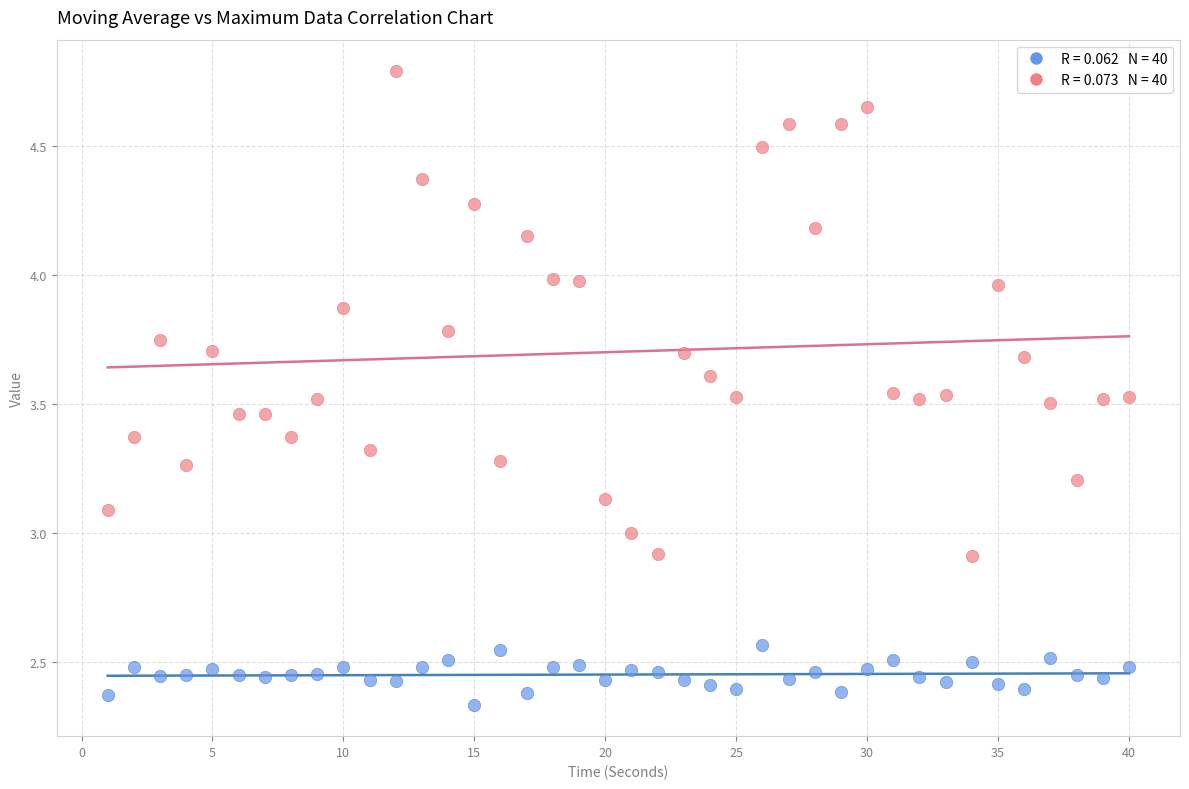

Across all data points, what is the range of X values (max minus min)?

39.0